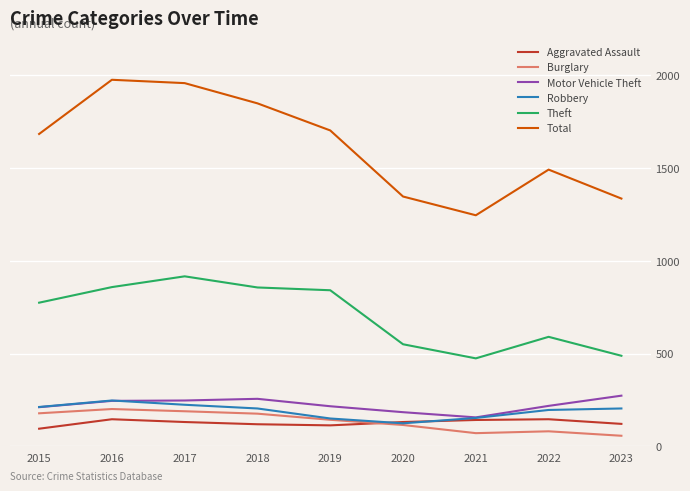

Which category has the highest value in the Theft series?

2017